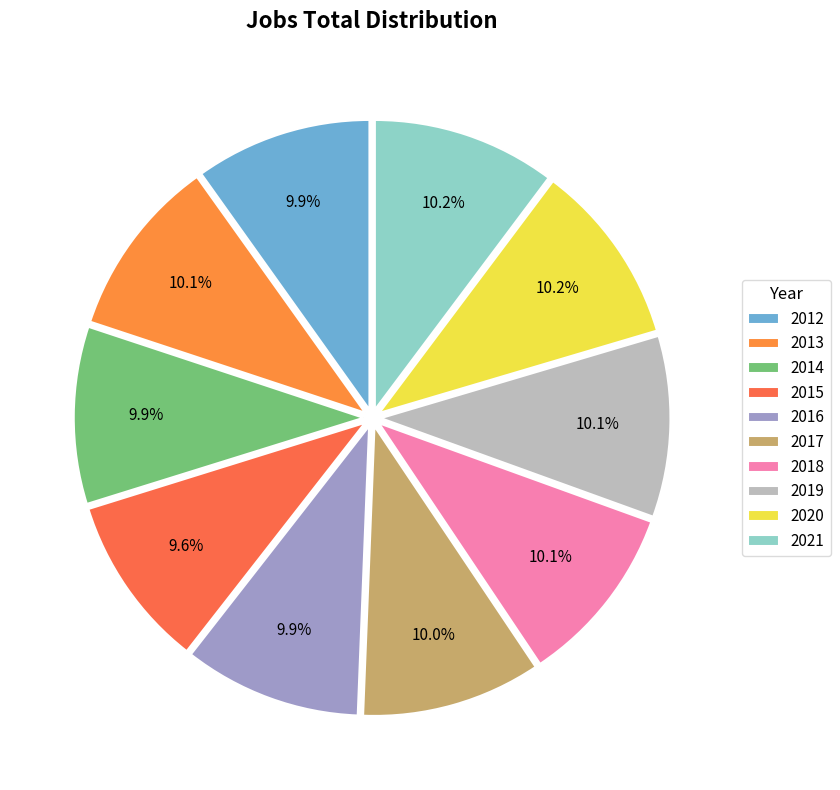

Does 2014 account for over 50% of the chart?

No